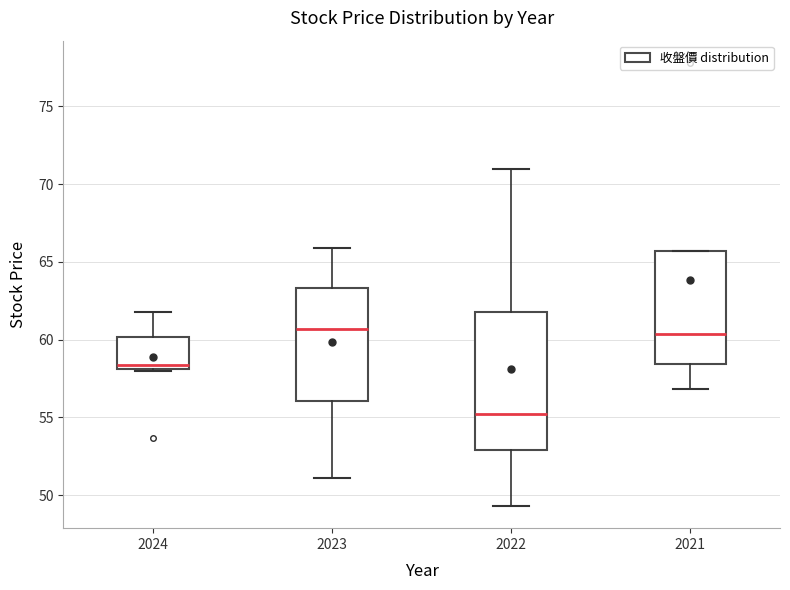

Which box has the lowest median line?

2022